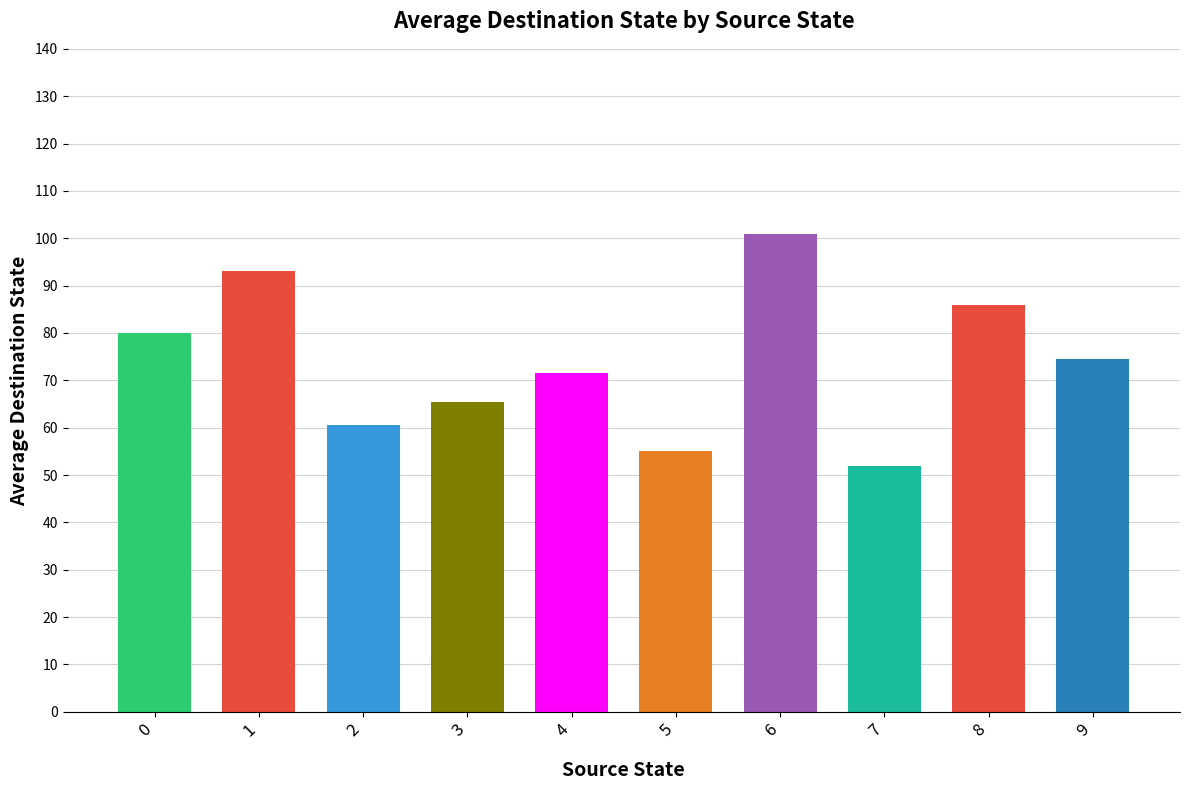

Read the value at 5.

55.0